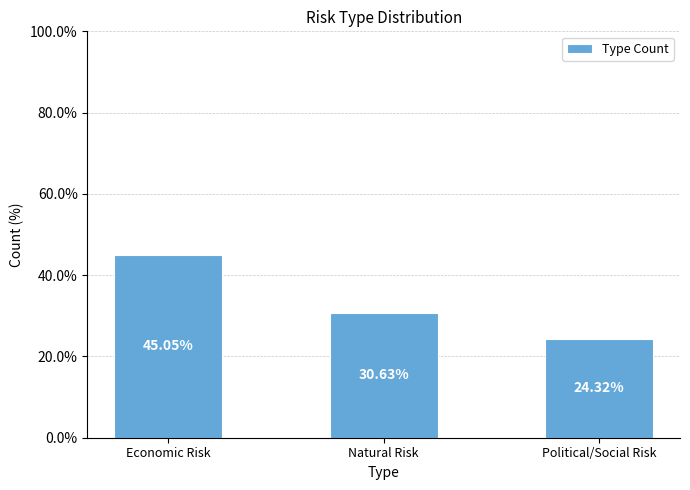

How many values are below 30?

1